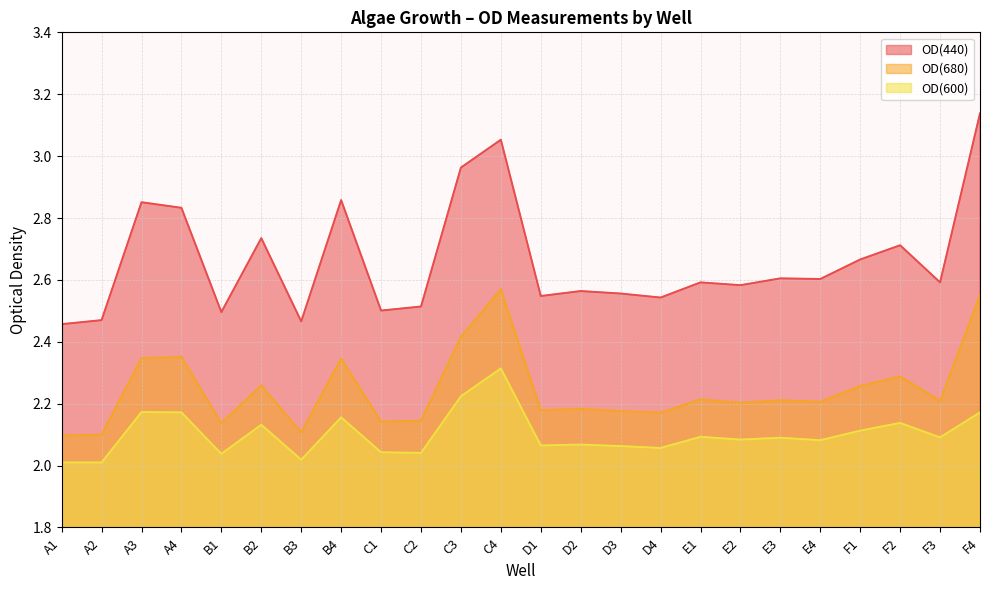

Is it true that OD(440) equals 0.8 at B1?

False